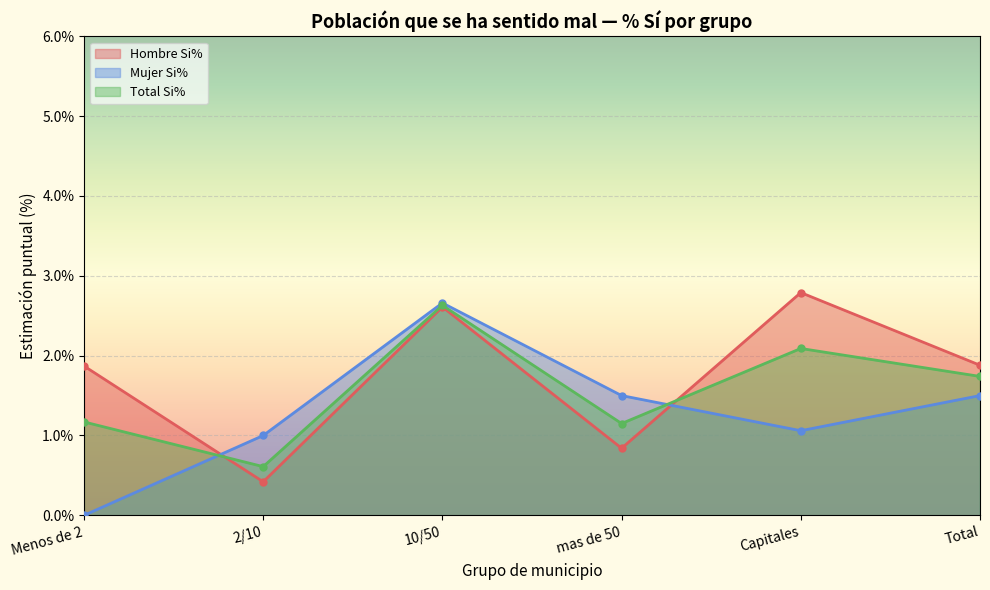

At which category does the chart reach its peak across all series?

Capitales